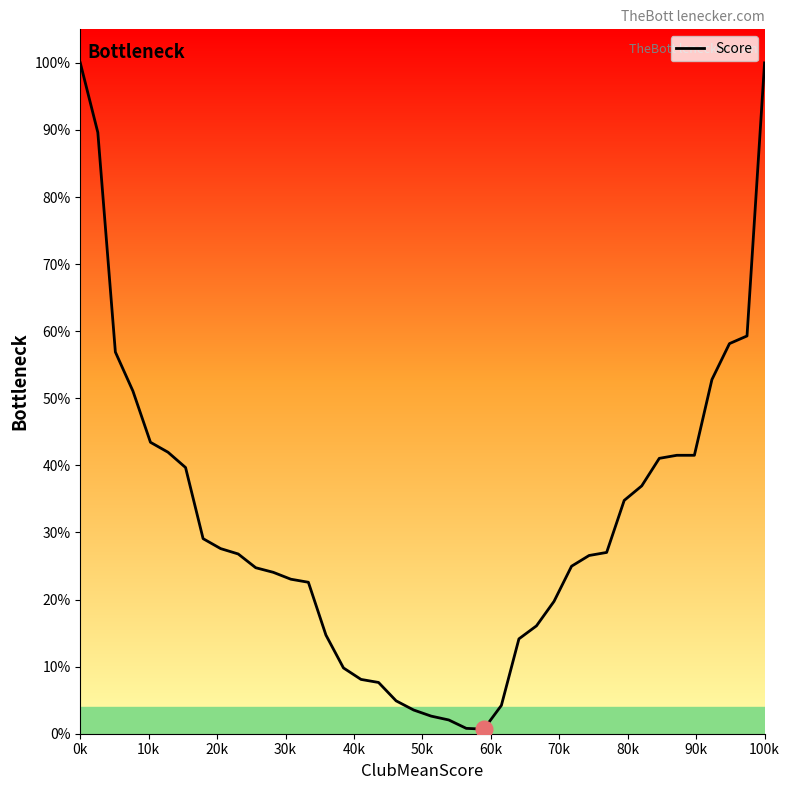

What is the greatest value displayed?

100.0